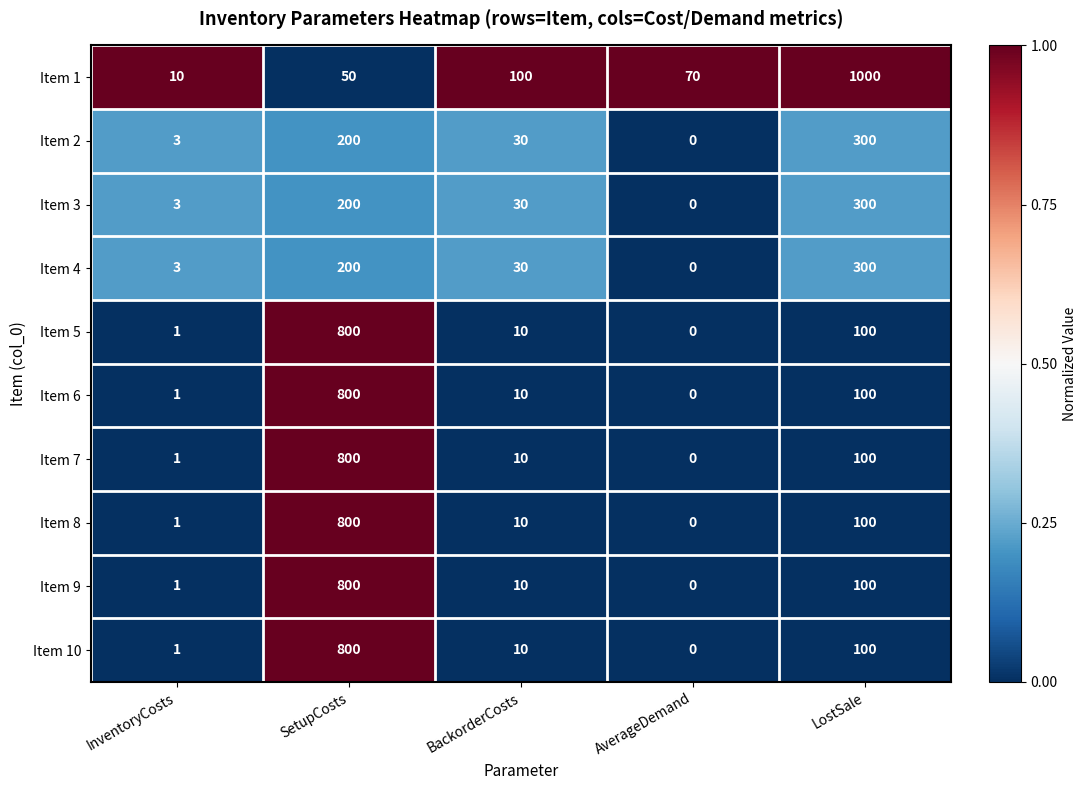

What is the highest value of the Item 4 series?

300